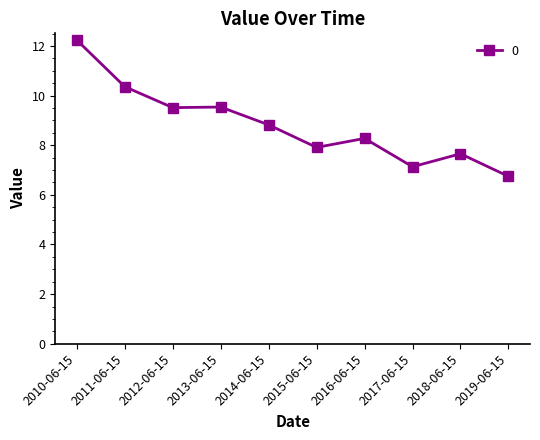

At which label is the value closest to 9?

2014-06-15